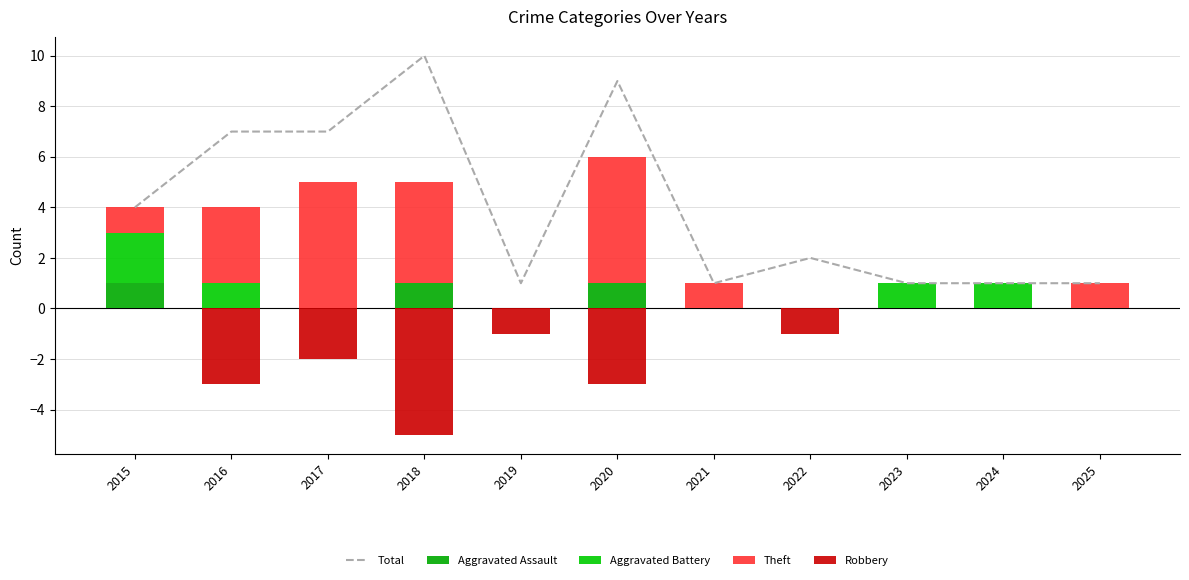

At which label does Theft first exceed 1?

2016